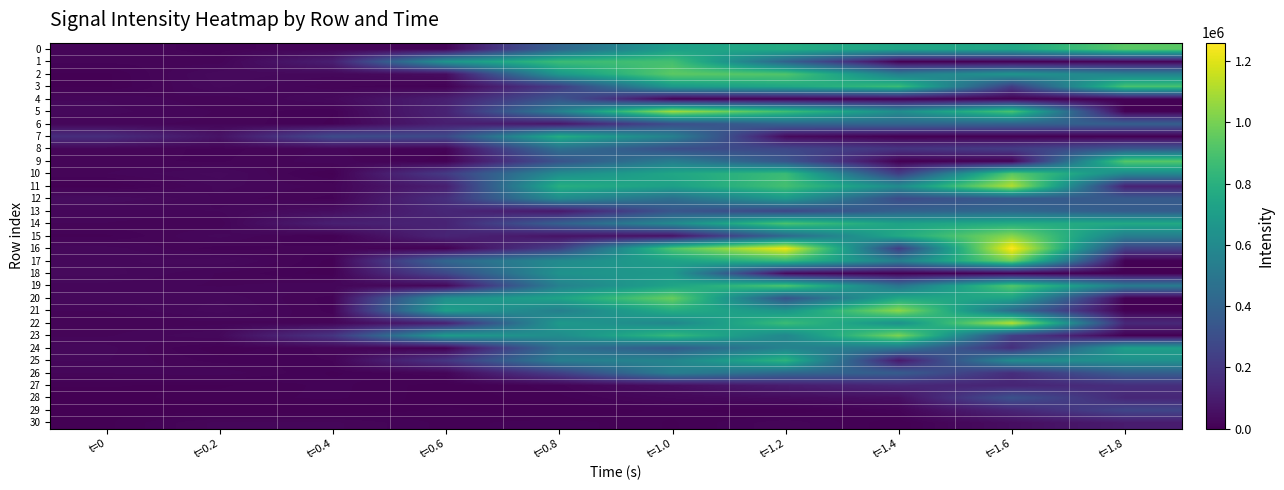

List the series in order of their peak value, lowest first.

30, 27, 29, 28, 4, 6, 13, 8, 26, 18, 12, 24, 7, 25, 1, 3, 14, 19, 9, 10, 0, 2, 20, 17, 23, 15, 21, 5, 11, 22, 16